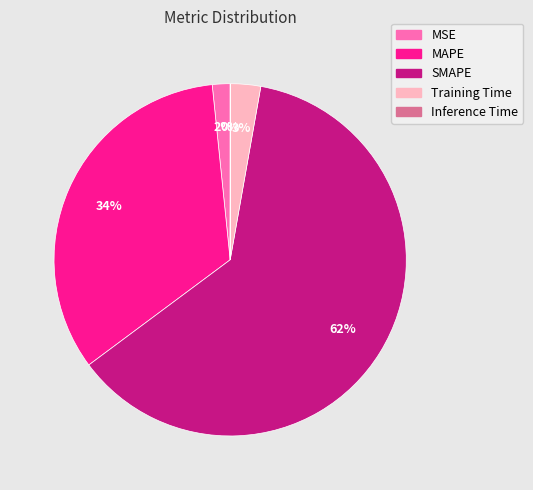

Is it true that MAPE is 34% of the pie?

True